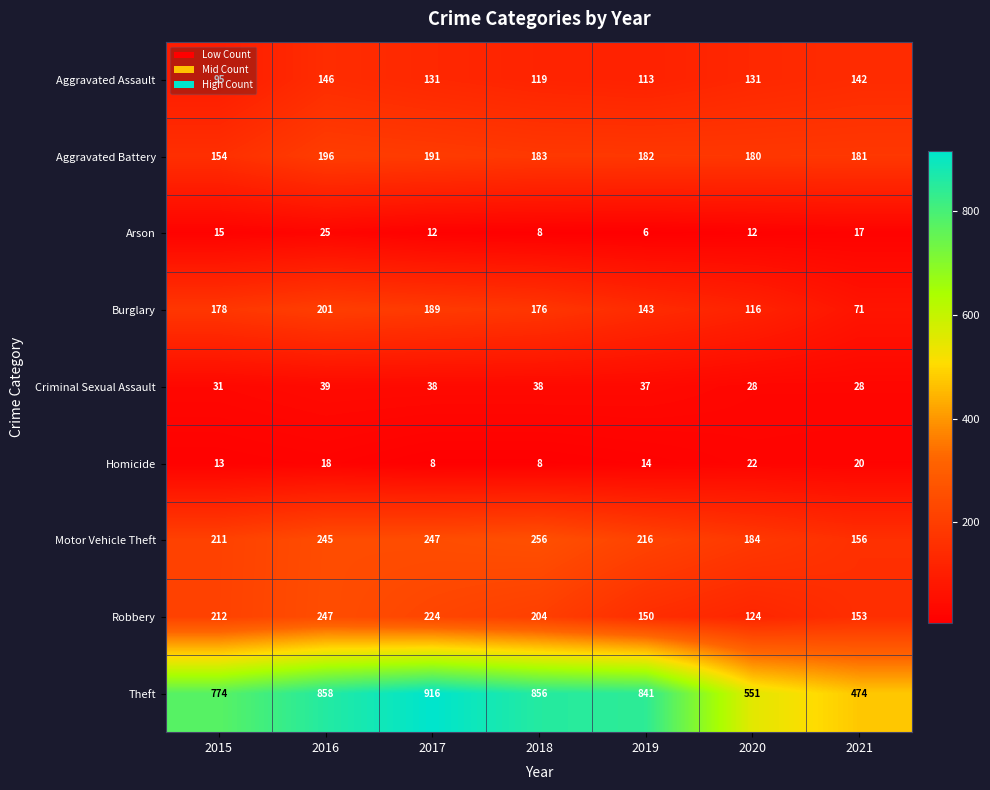

Which series has the largest total across all categories?

Theft